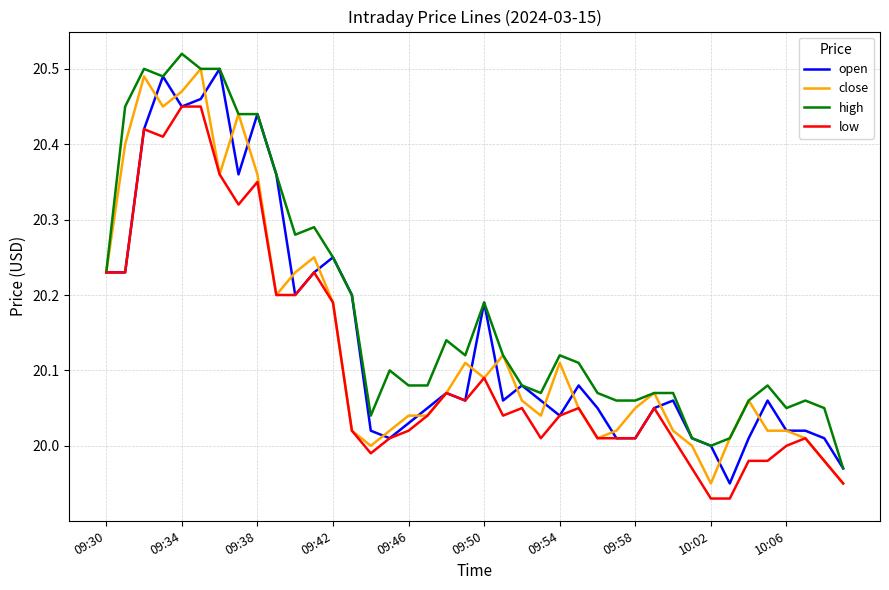

Which series has the largest total across all categories?

high